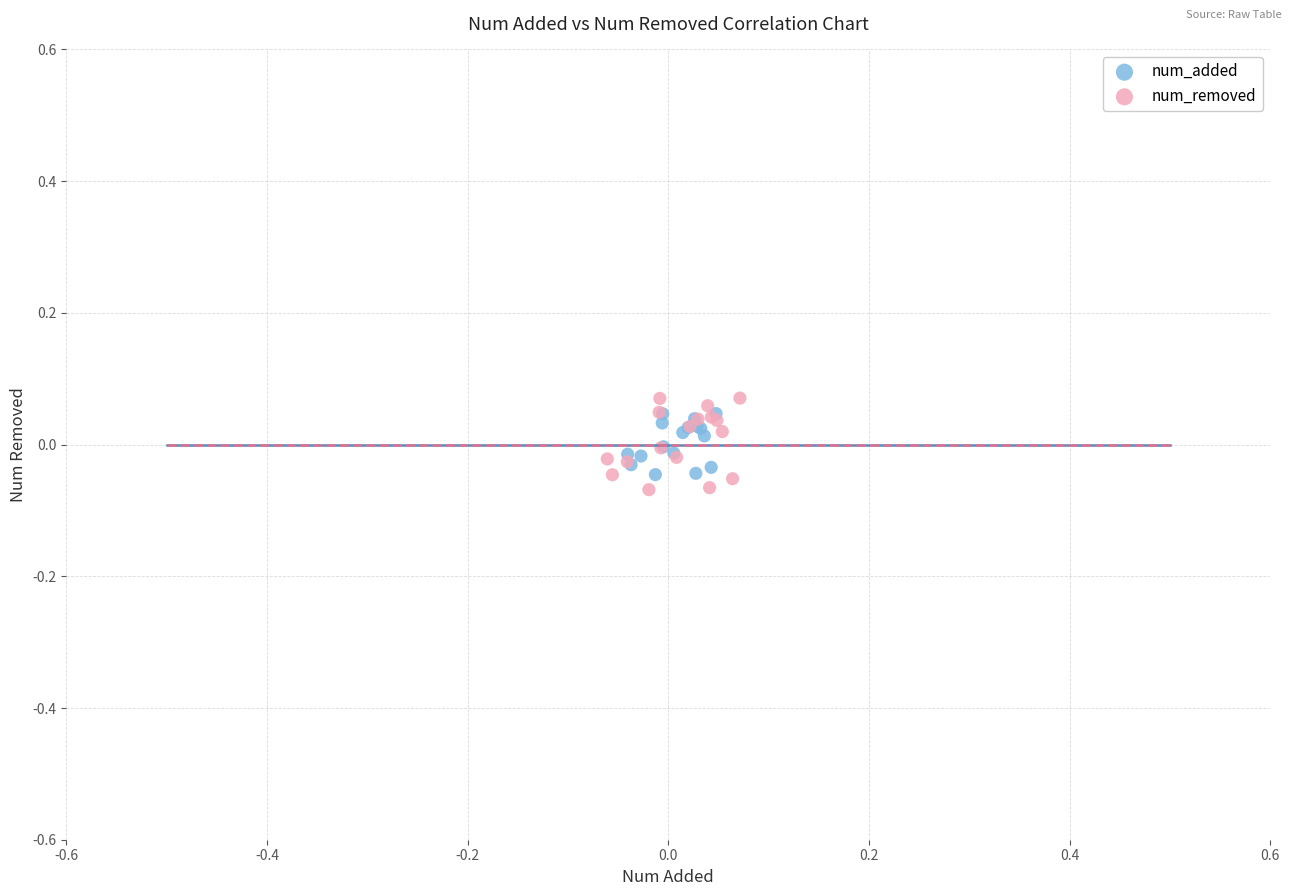

Which series has the largest Y range (max minus min)?

num_removed